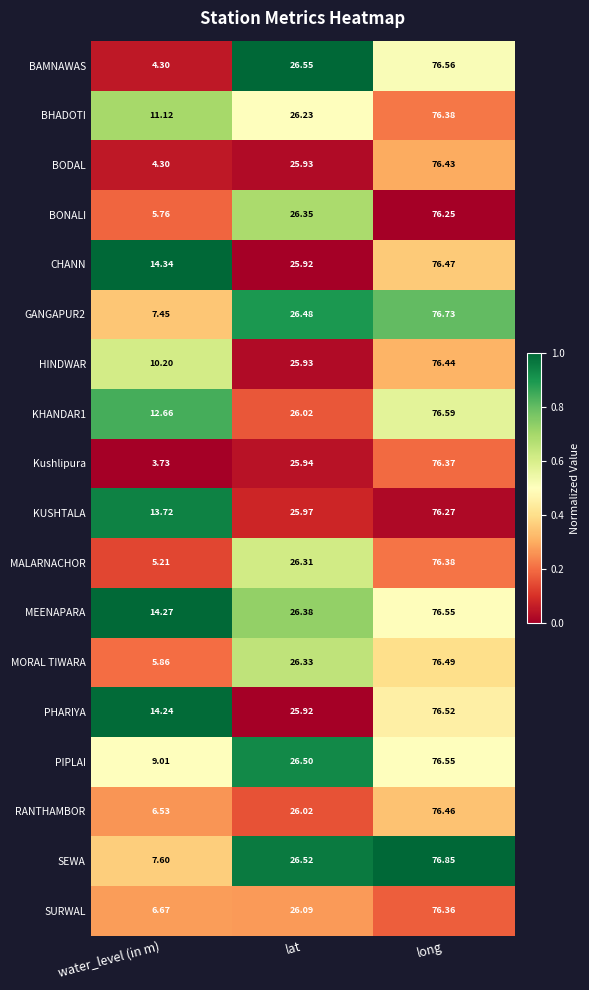

At which category is the sum across all series the highest?

long